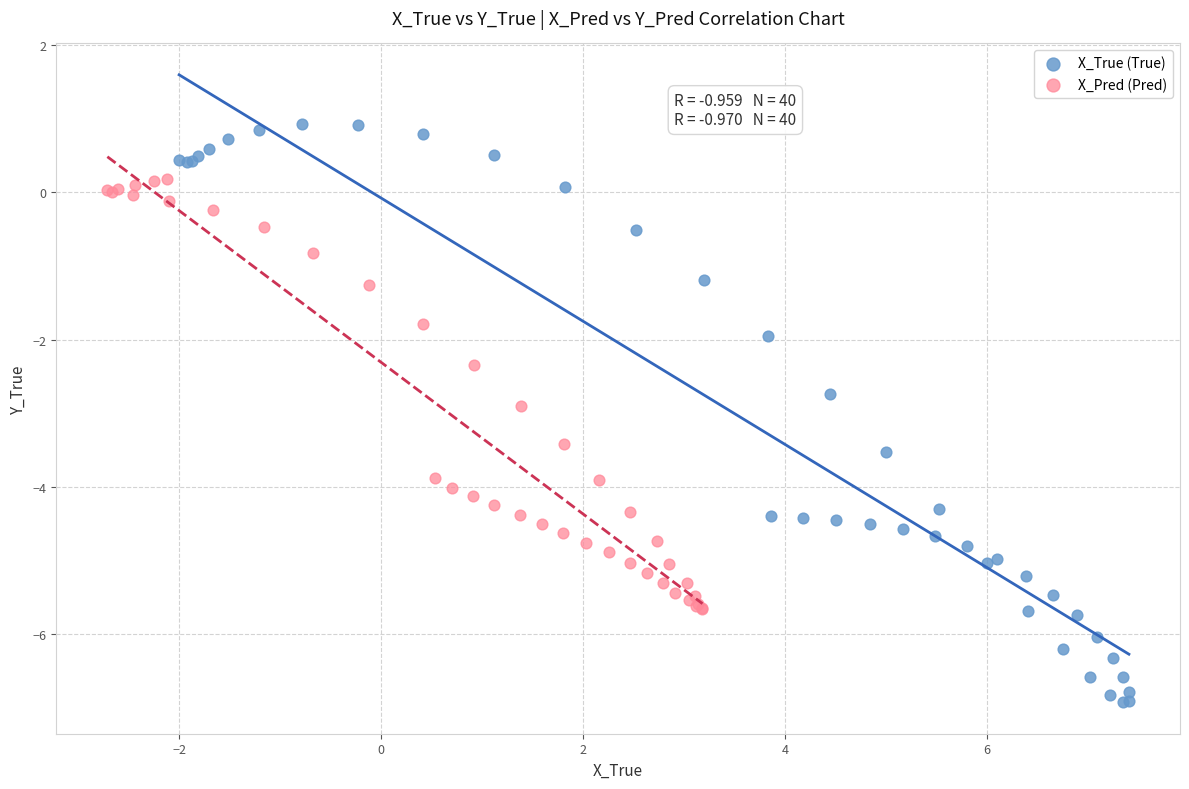

Which series reaches the maximum Y coordinate?

X_True (True)